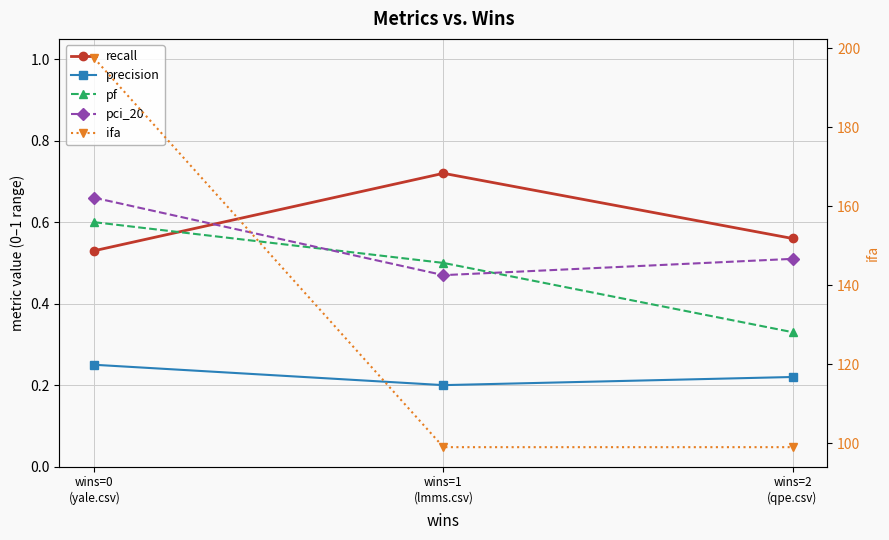

Reading left to right, extract all data points from this chart.

recall: 0.5	0.7	0.6
precision: 0.2	0.2	0.2
pf: 0.6	0.5	0.3
pci_20: 0.7	0.5	0.5
ifa: 197.5	99.0	99.0